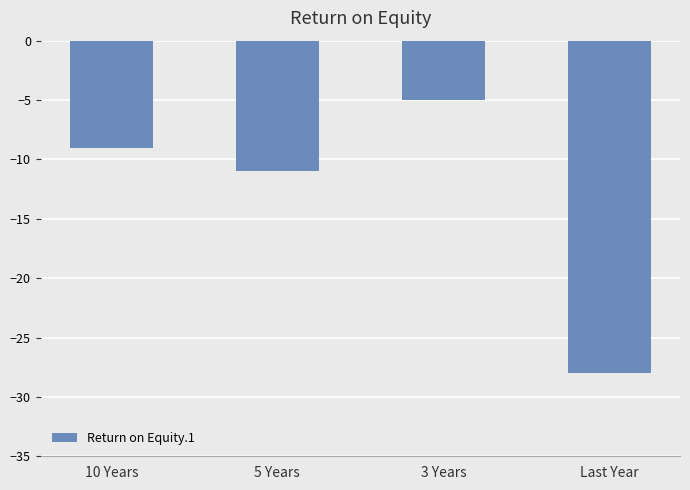

Reading left to right, transcribe all the data shown in this chart.

-9	-11	-5	-28